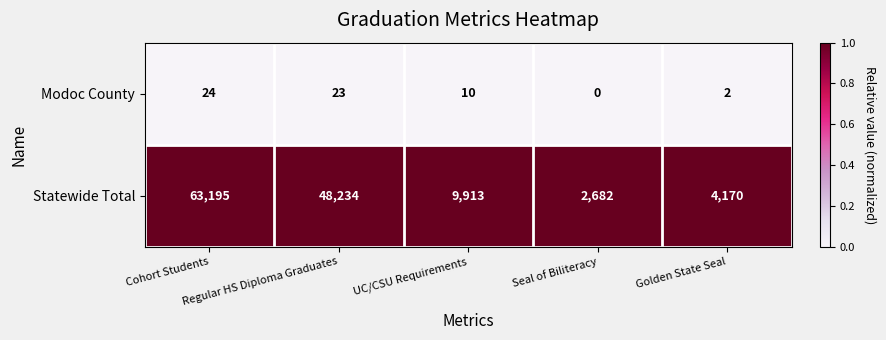

Which series has the widest spread of values?

Statewide Total